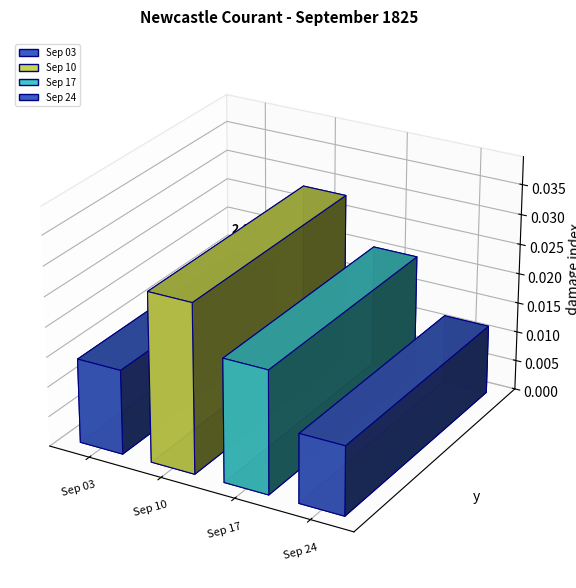

Rank the categories by value from highest to lowest.

1825.09.10_NewcastleCourant, 1825.09.17_NewcastleCourant, 1825.09.03_NewcastleCourant, 1825.09.24_NewcastleCourant